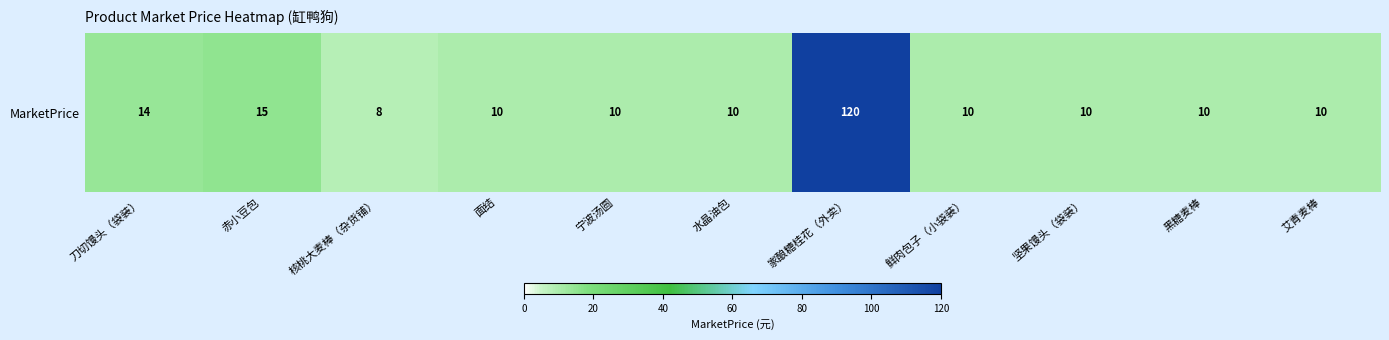

Which label corresponds to the smallest value in the chart?

核桃大麦棒（杂货铺）